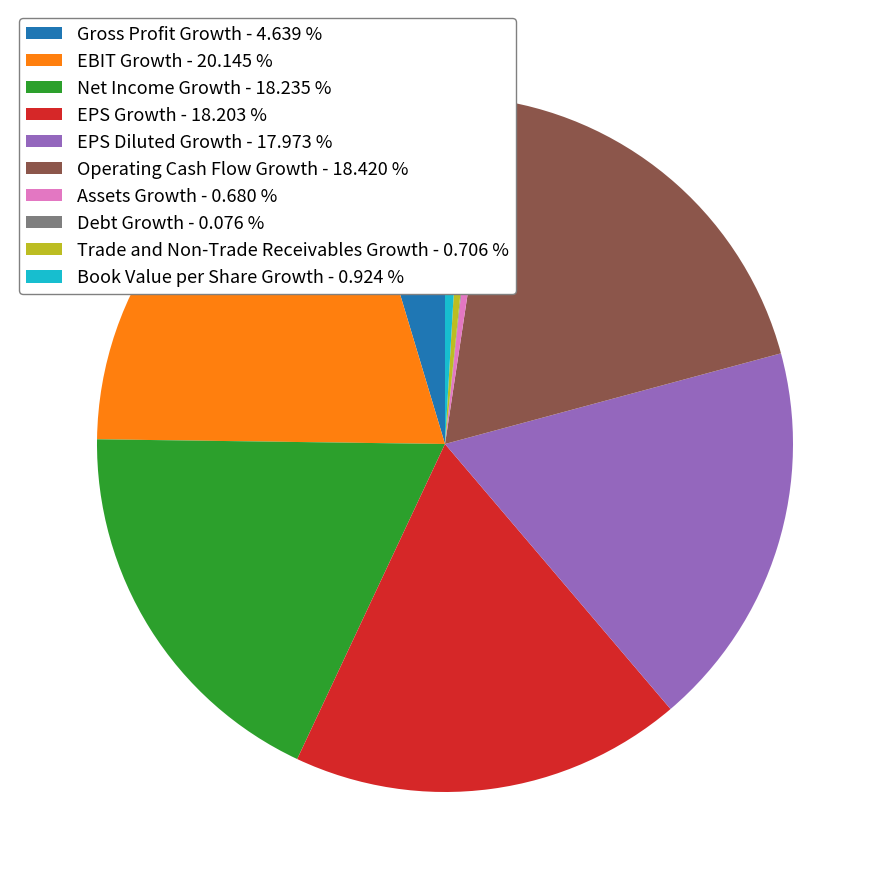

Is there any slice that represents more than half of the pie?

No